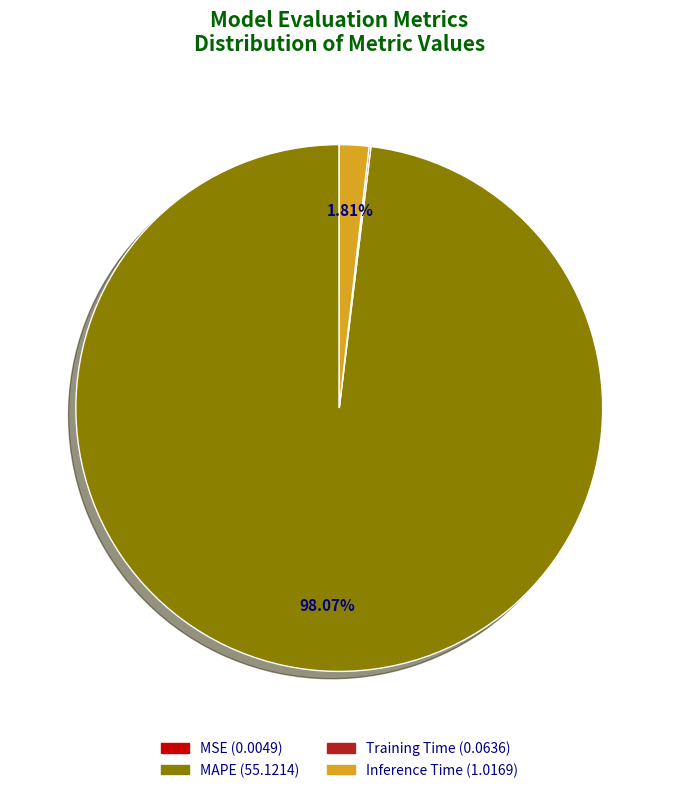

The MAPE slice represents 98% of the pie. True or false?

True